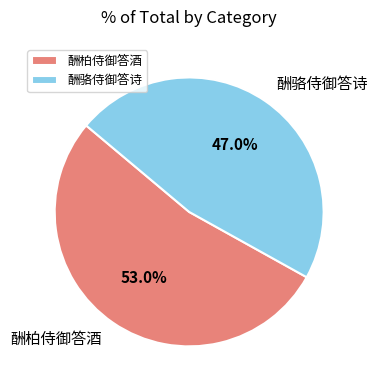

What is the smallest slice in the pie chart?

酬骆侍御答诗